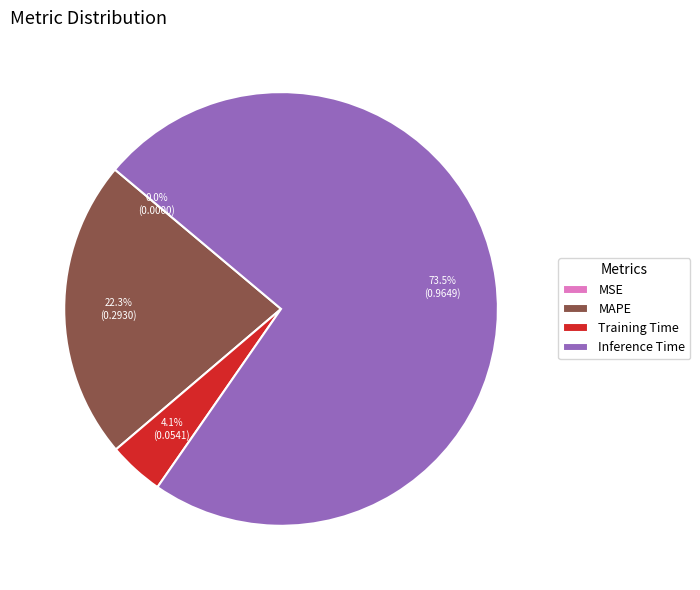

Which has a higher value, Inference Time or Training Time?

Inference Time